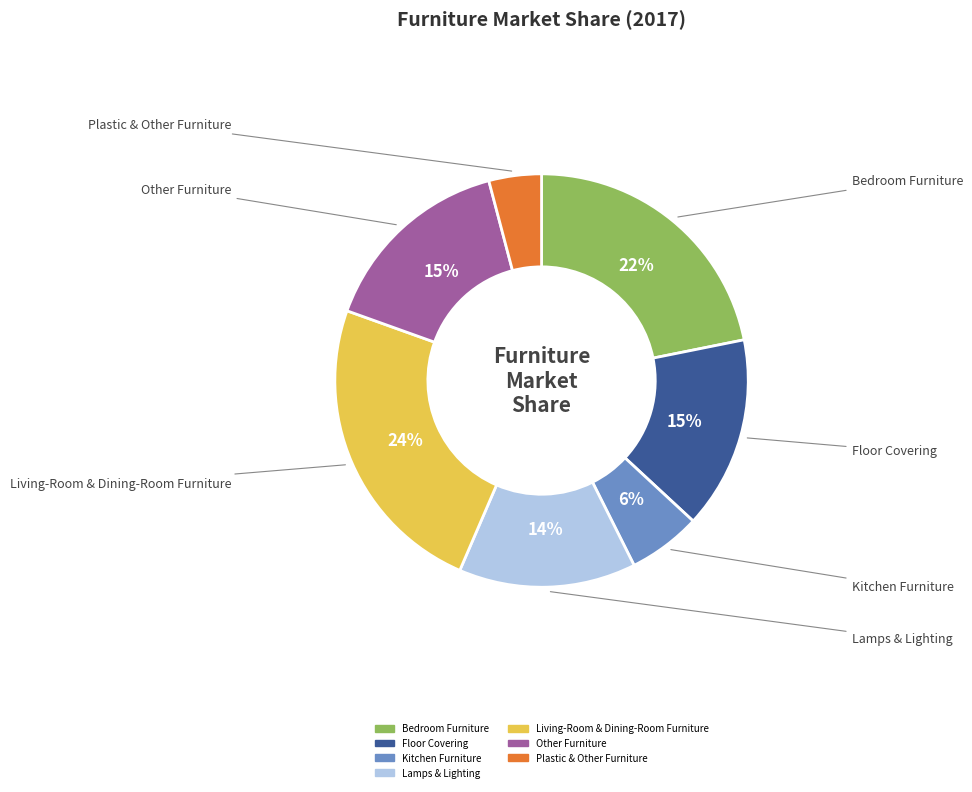

Which has a higher value, Lamps & Lighting or Plastic & Other Furniture?

Lamps & Lighting